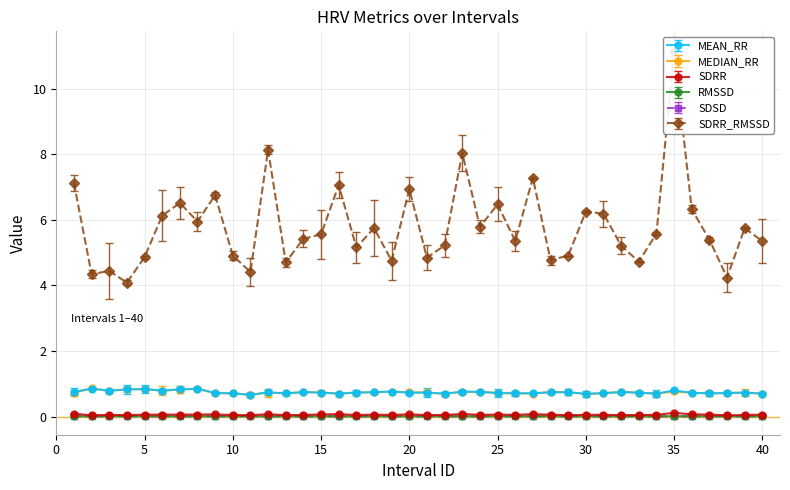

What is the average value of the SDRR_RMSSD series?

5.8